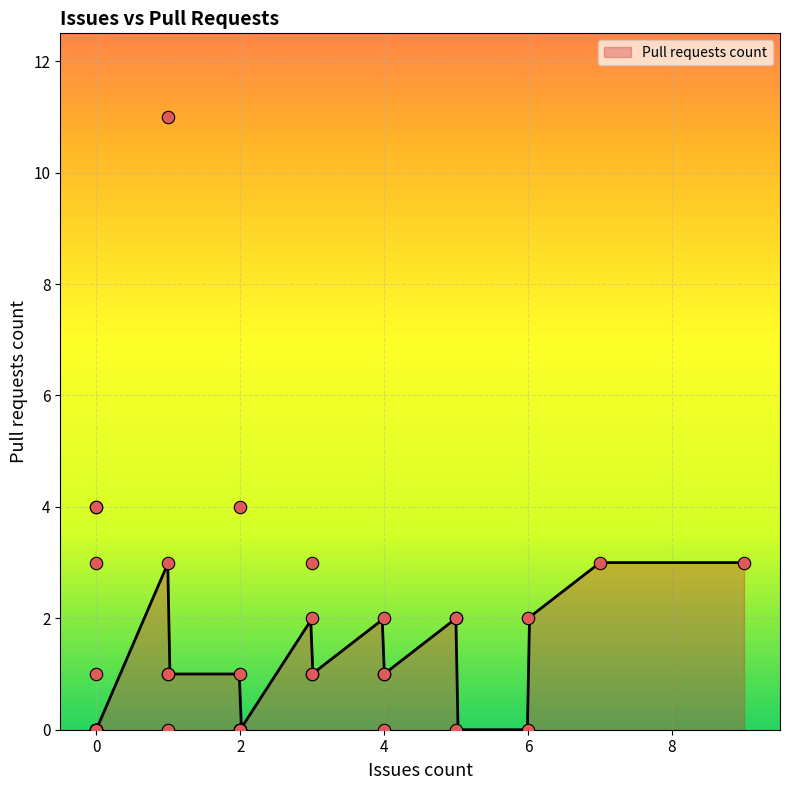

Which has a higher value, 0 or 3?

3